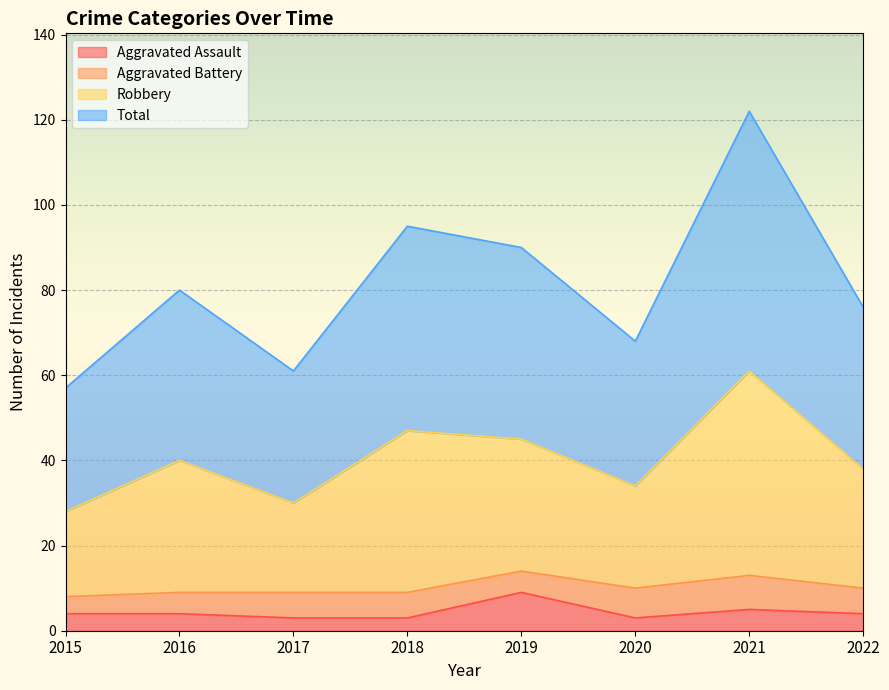

What is the highest value of the Aggravated Assault series?

9